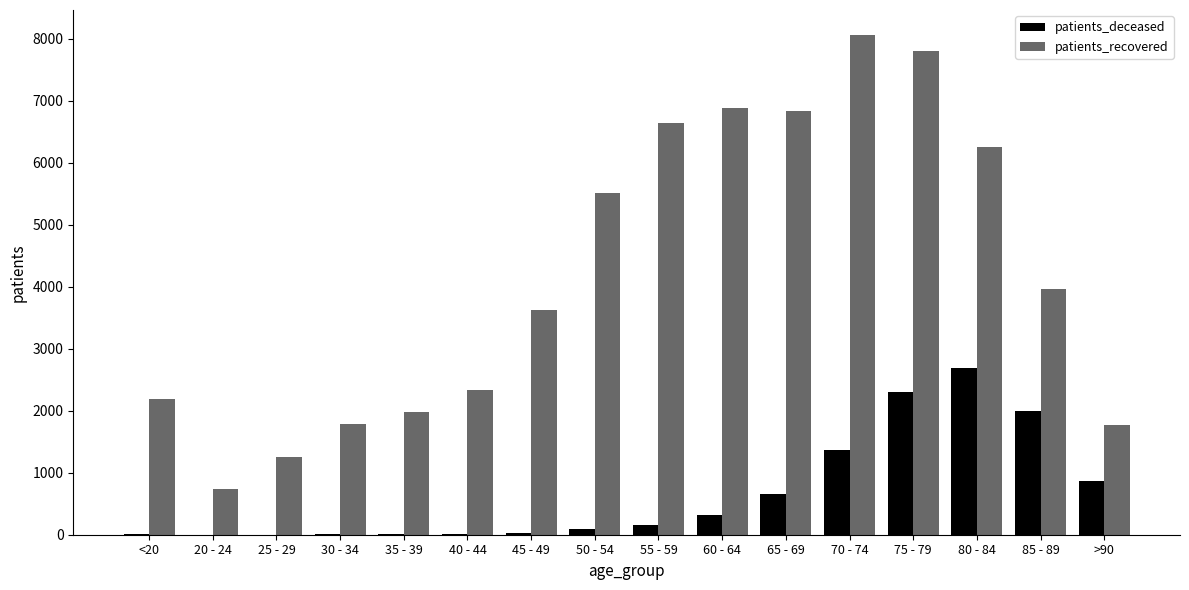

At which category is the sum across all series the highest?

75 - 79